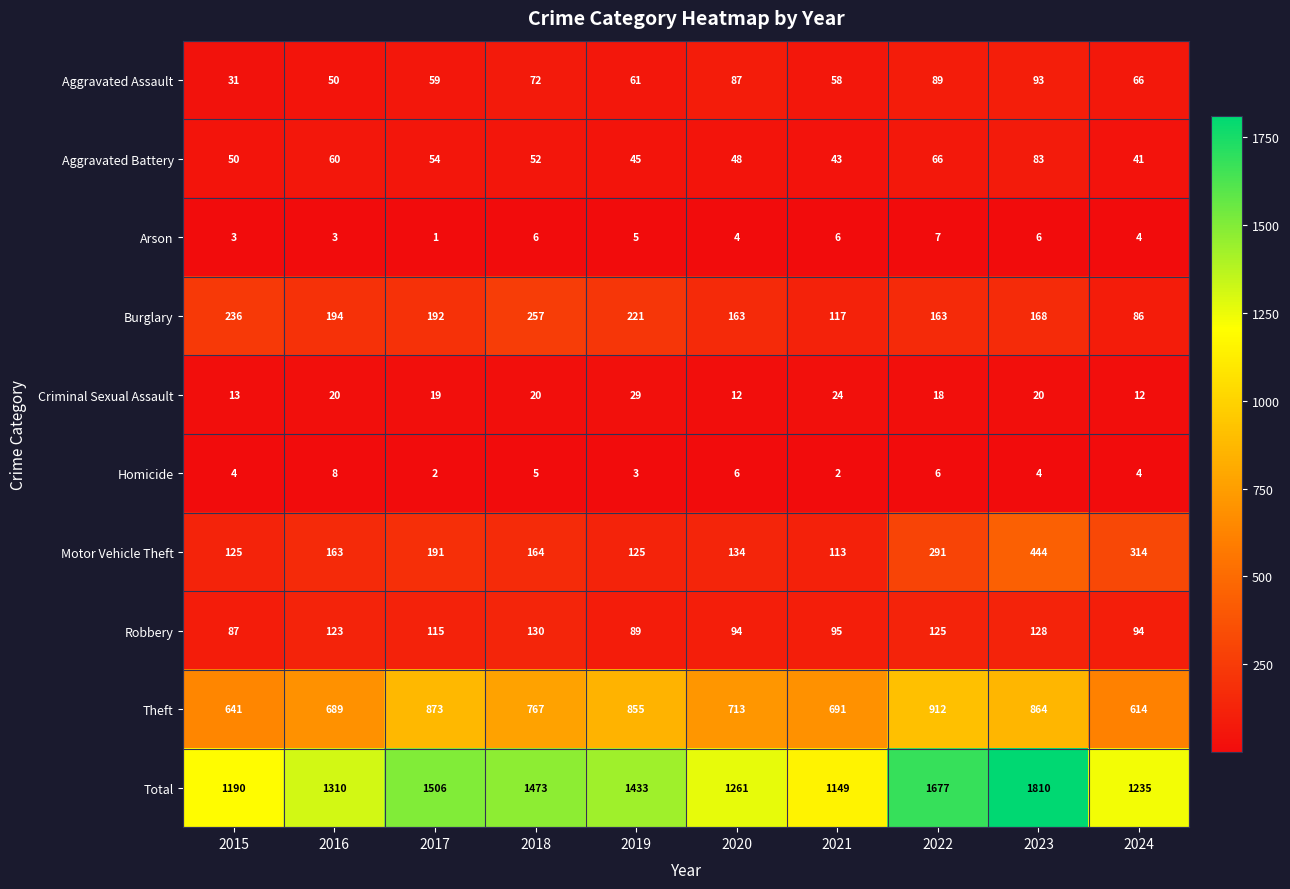

What is the difference between the maximum and minimum values in the Robbery series?

43